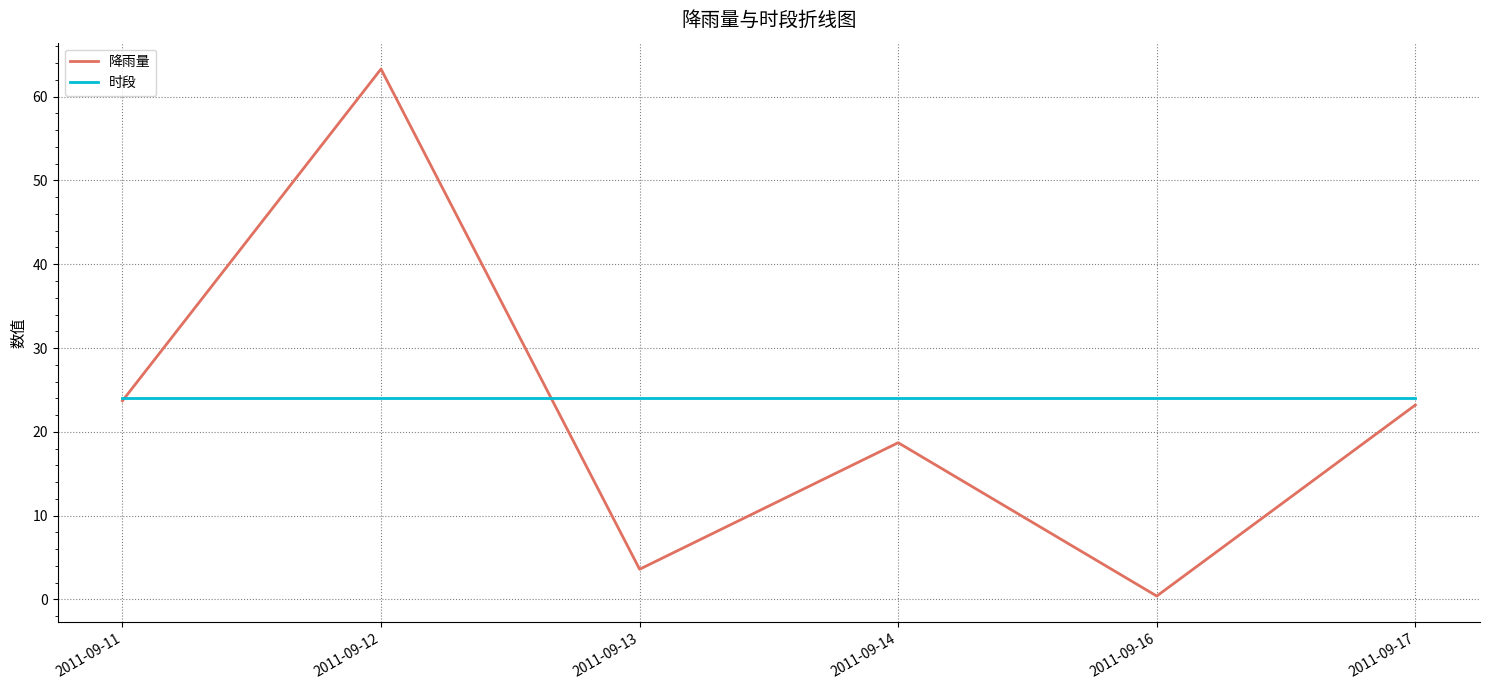

Is this an area chart (filled region under the line)?

No